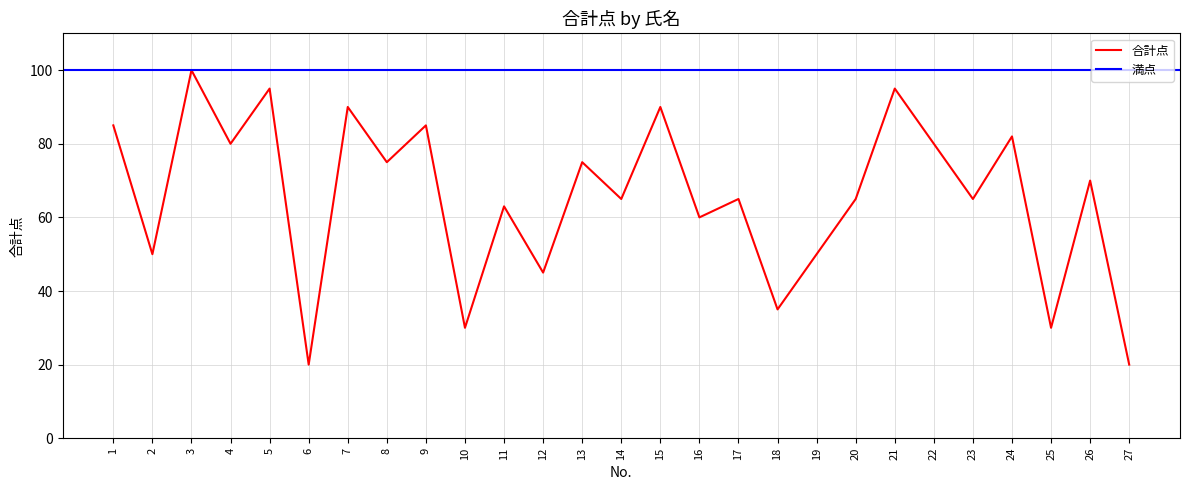

True or false: the data has more than 2 interior local peaks.

True